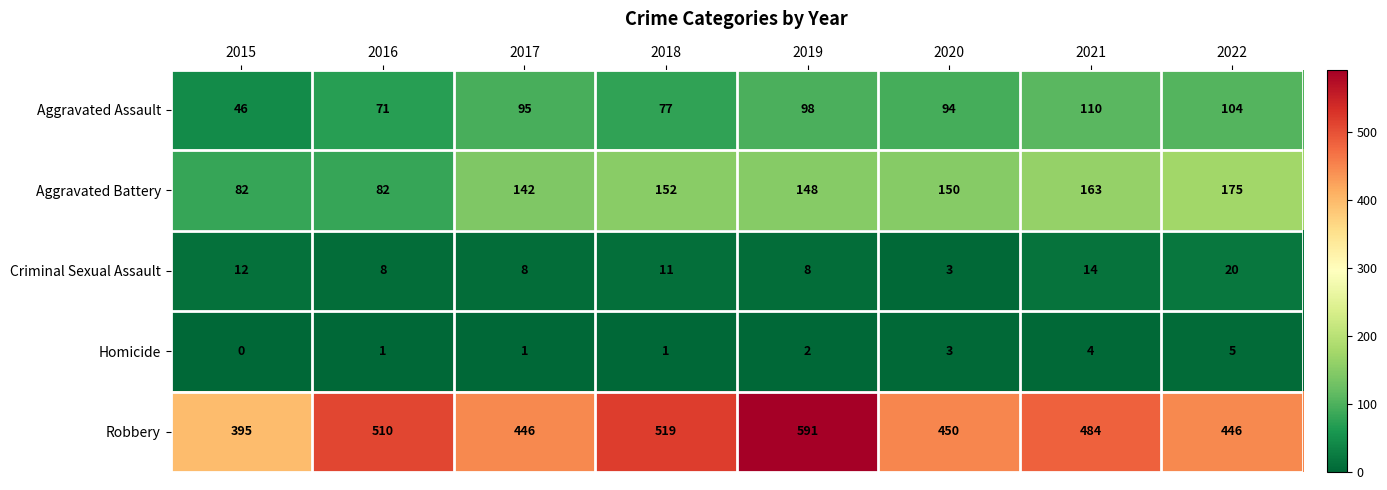

What is the sum of the Aggravated Assault values at 2022 and 2021?

214